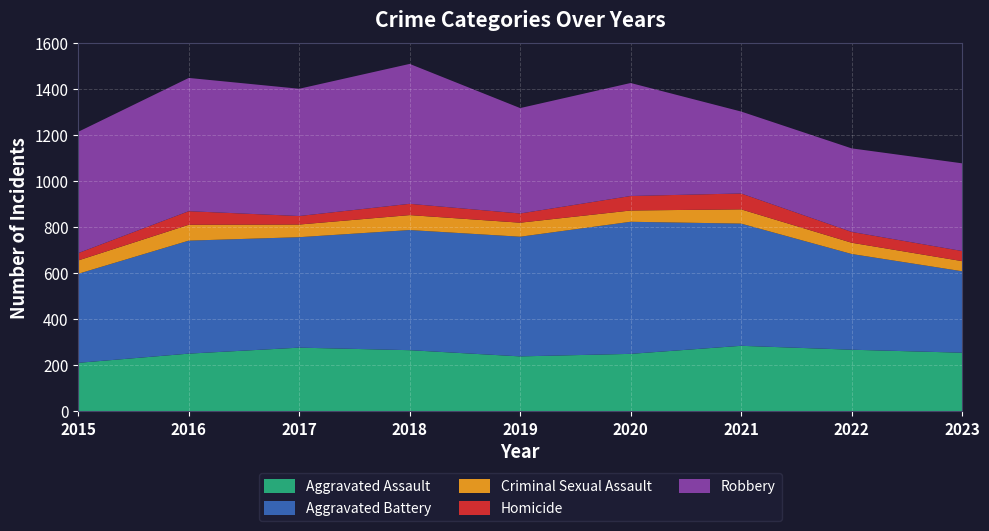

Reading right to left, list all the values displayed in this chart.

Aggravated Assault: 2023=254	2022=267	2021=284	2020=249	2019=238	2018=265	2017=276	2016=250	2015=210
Aggravated Battery: 2023=354	2022=416	2021=531	2020=574	2019=520	2018=522	2017=480	2016=491	2015=387
Criminal Sexual Assault: 2023=44	2022=49	2021=62	2020=49	2019=61	2018=65	2017=55	2016=69	2015=58
Homicide: 2023=44	2022=47	2021=69	2020=63	2019=40	2018=49	2017=37	2016=59	2015=32
Robbery: 2023=381	2022=363	2021=356	2020=491	2019=458	2018=608	2017=553	2016=579	2015=527